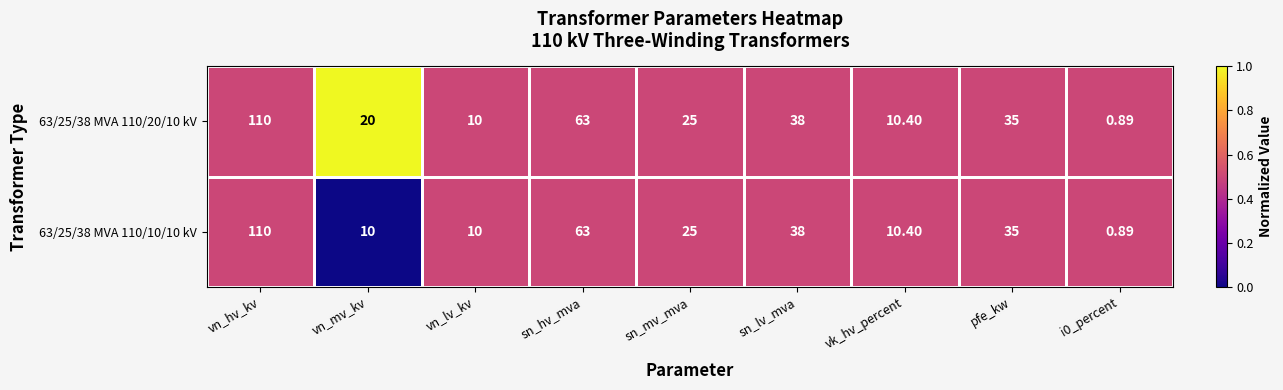

How many data points does each series have?

9